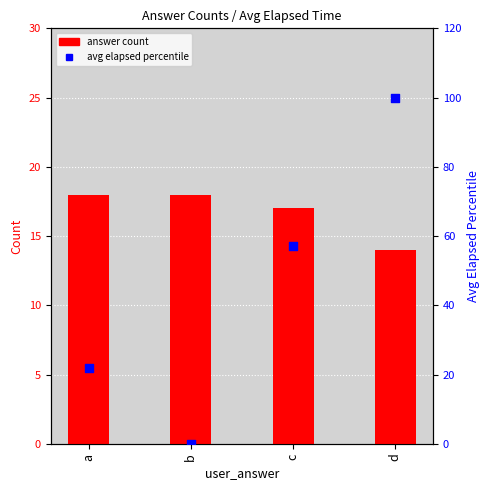

Which series reaches the maximum Y coordinate?

avg elapsed (percentile)